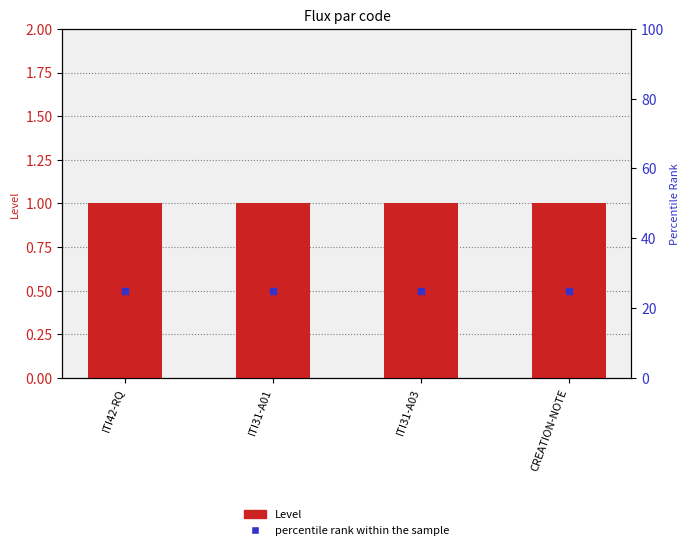

True or false: percentile rank within the sample has a value of 38 at CREATION-NOTE.

False